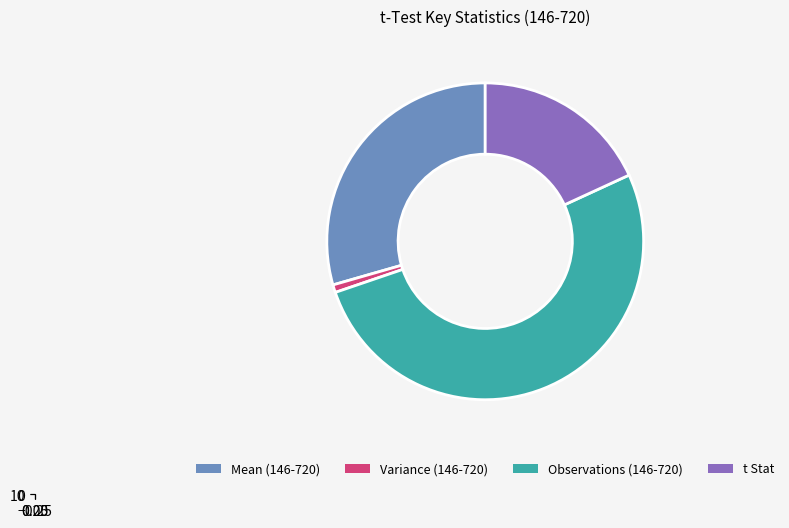

To the nearest percent, what is the difference between the largest and smallest slice percentages?

51%